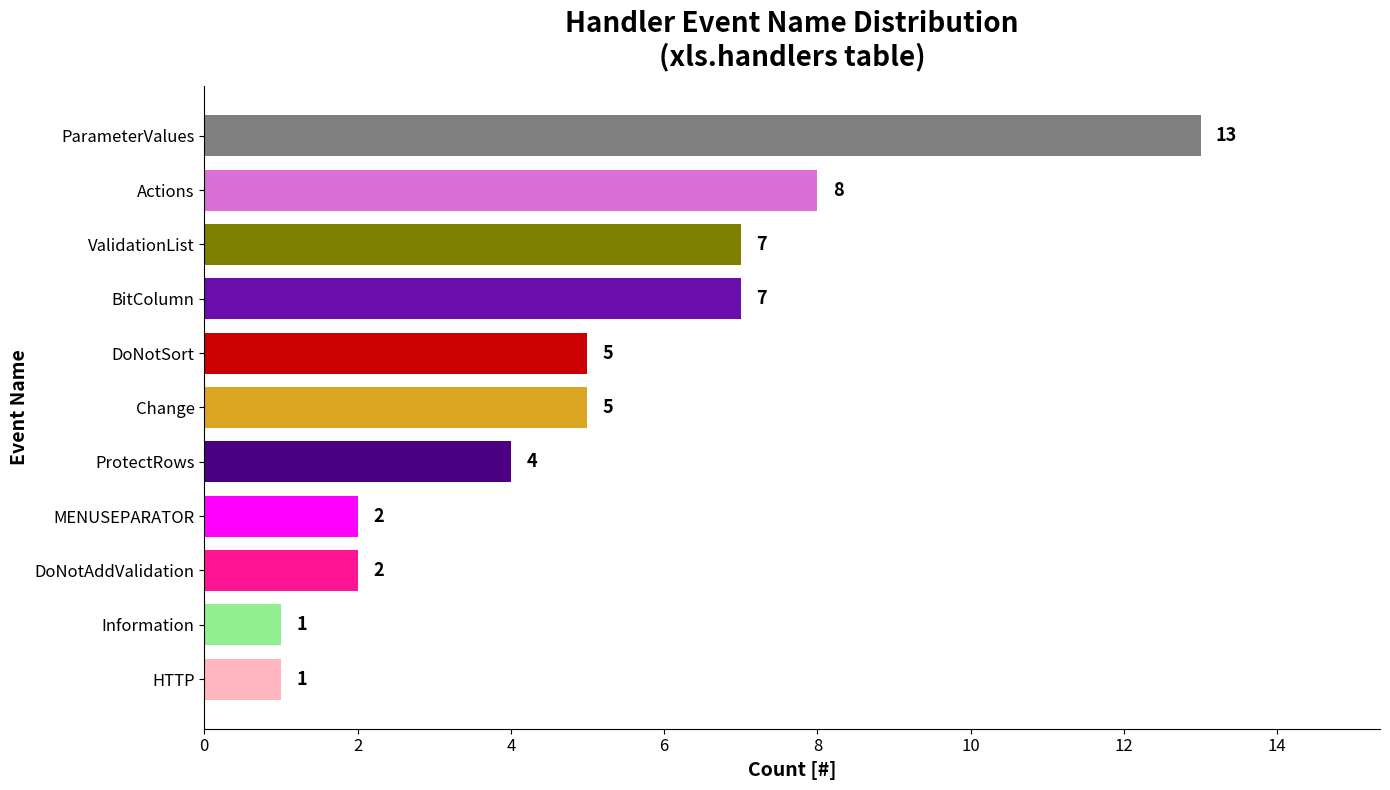

What is the change in value from ProtectRows to Information?

-3